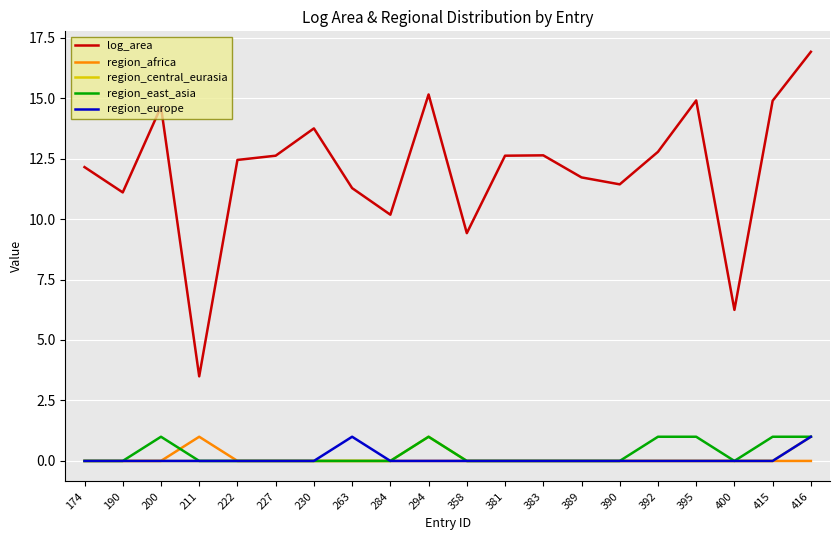

True or false: log_area and region_europe intersect in this chart.

False